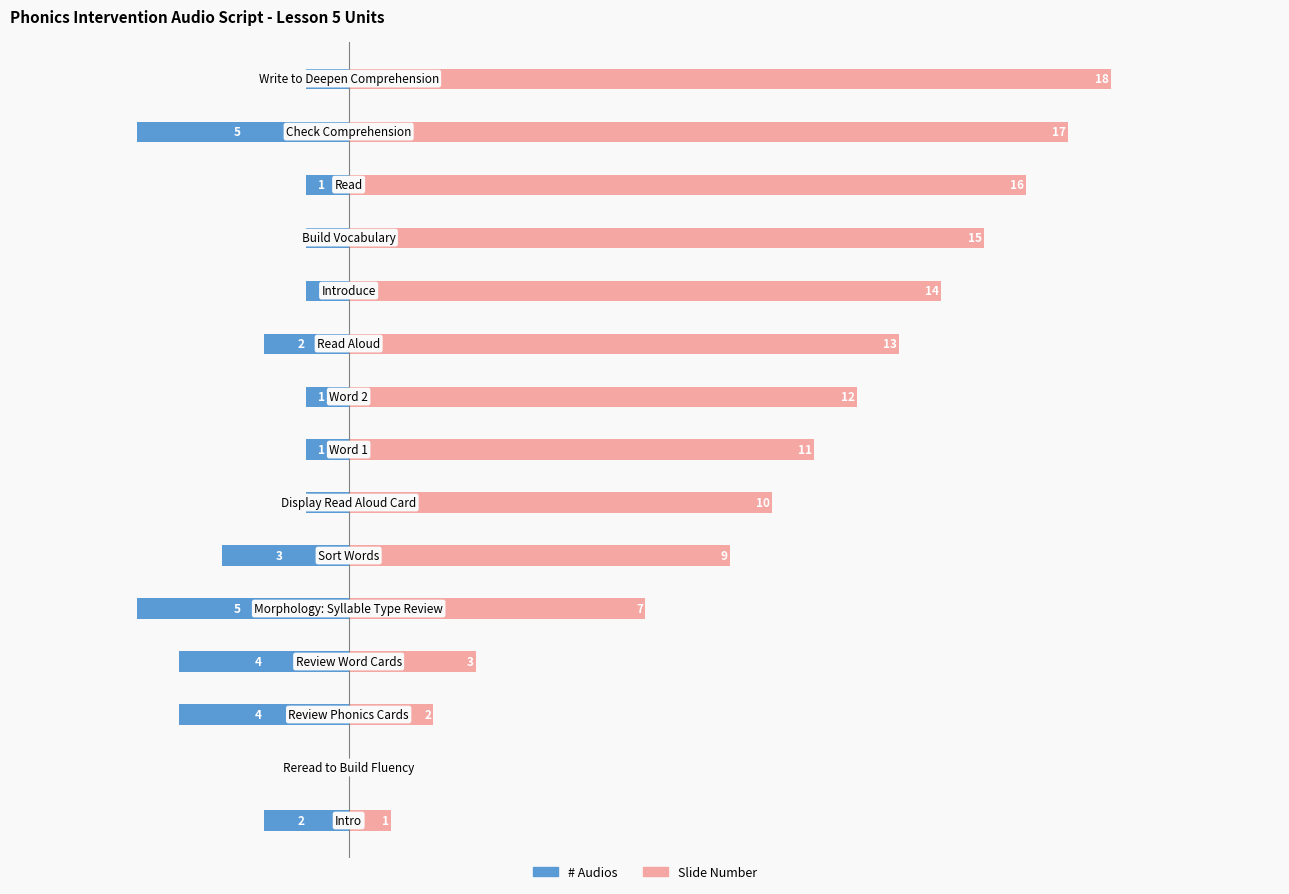

What is the sum of the # Audios values at 12 and 6?

-2